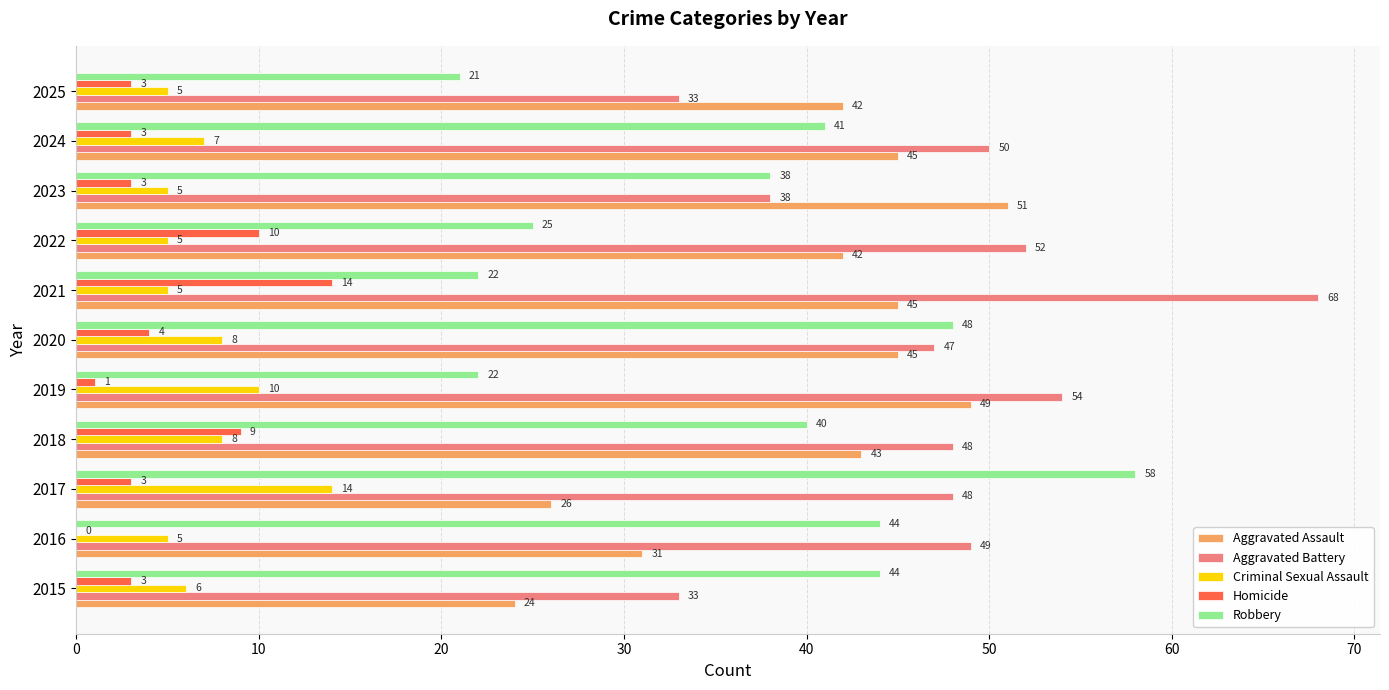

What is the maximum value for Robbery?

58